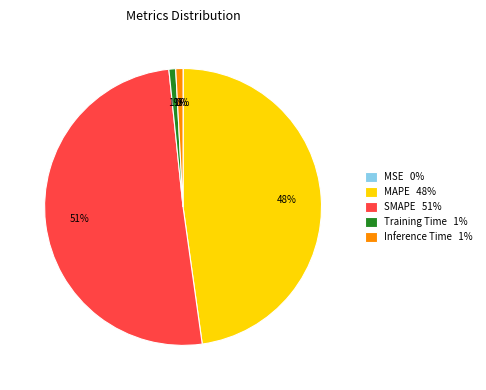

The Inference Time 1% slice represents 11% of the pie. True or false?

False